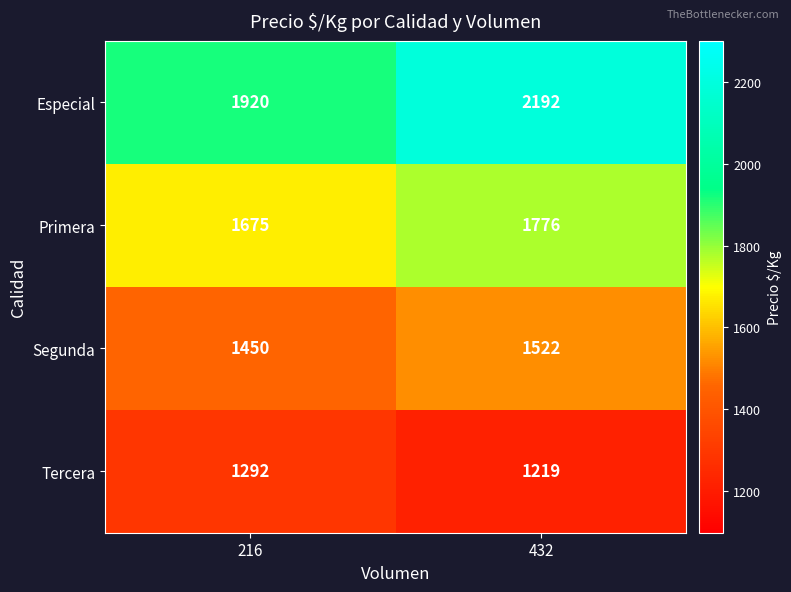

What is the sum of all Tercera values?

2511